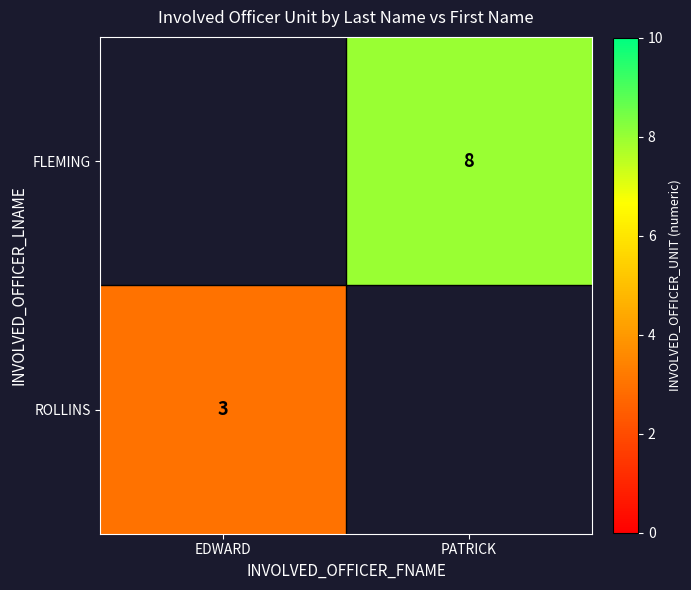

The value of FLEMING at PATRICK is 3. True or false?

False